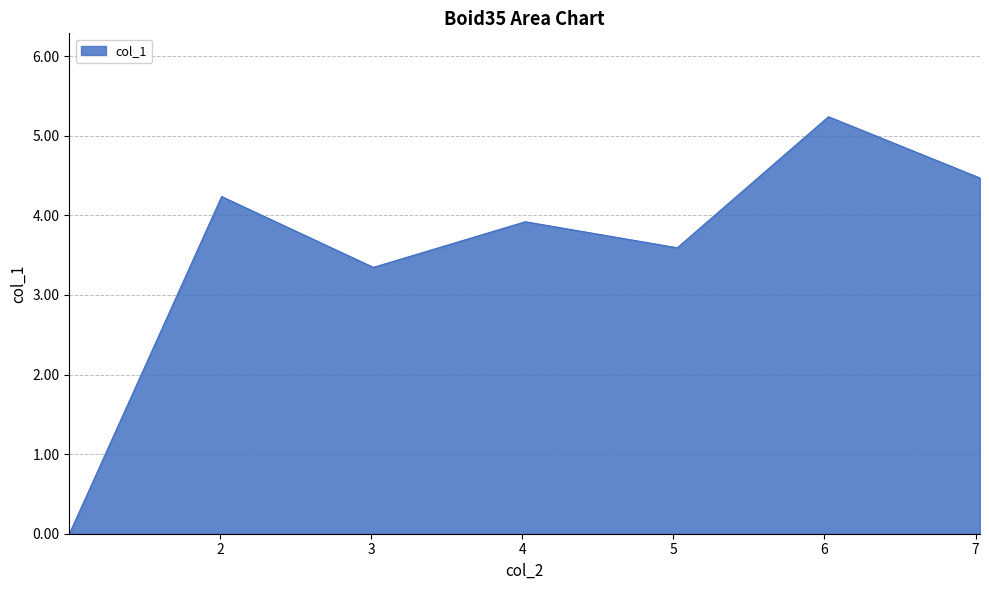

What is the difference between the maximum and minimum values?

5.2